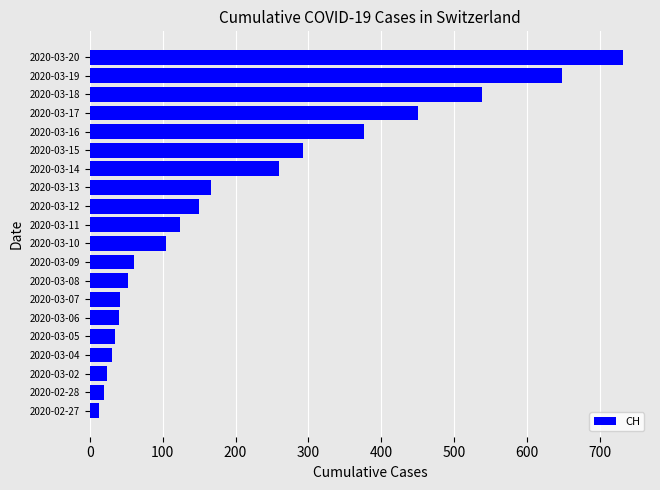

What is the change in value from 2020-03-13 to 2020-03-14?

+93